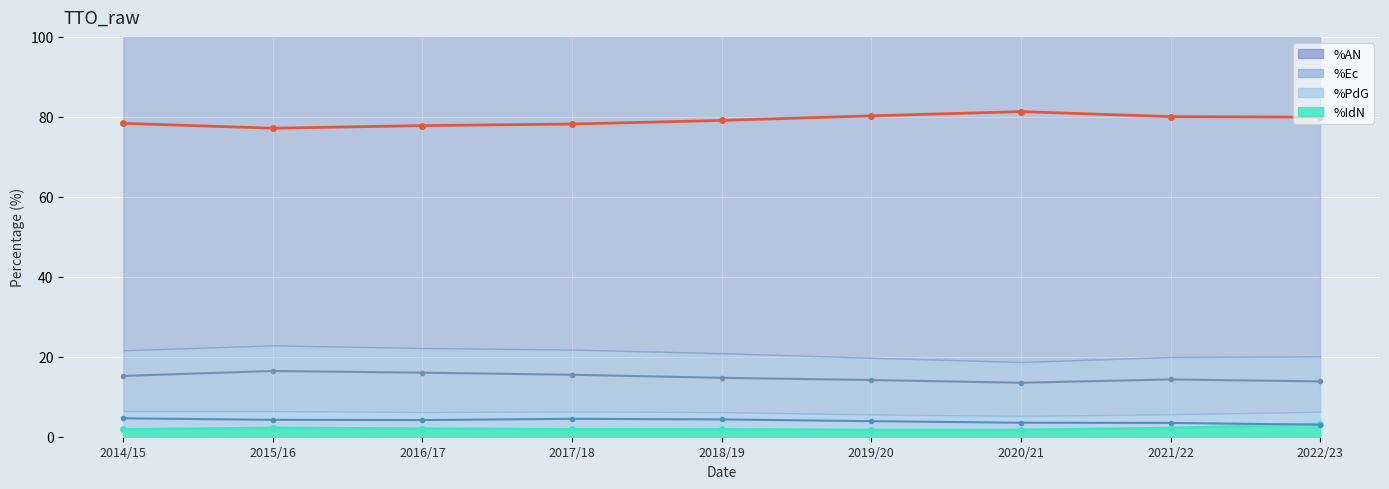

How many data points in %PdG are less than 4?

4